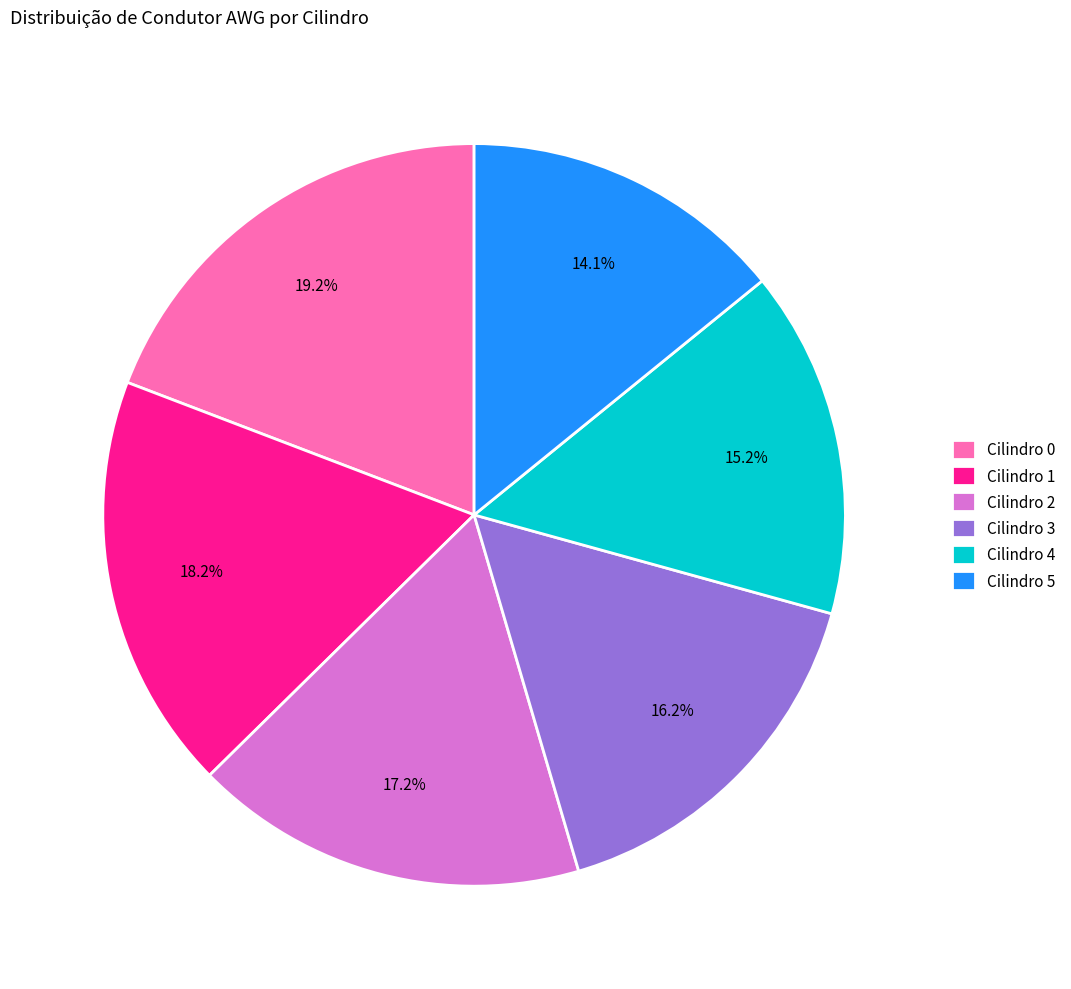

True or false: Cilindro 1 accounts for 18% of the total.

True